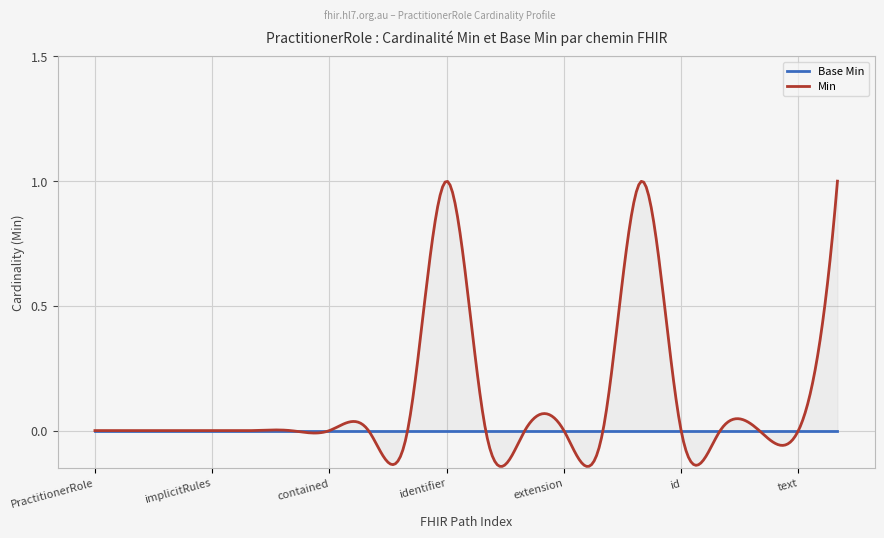

At which category does the chart reach its minimum across all series?

PractitionerRole